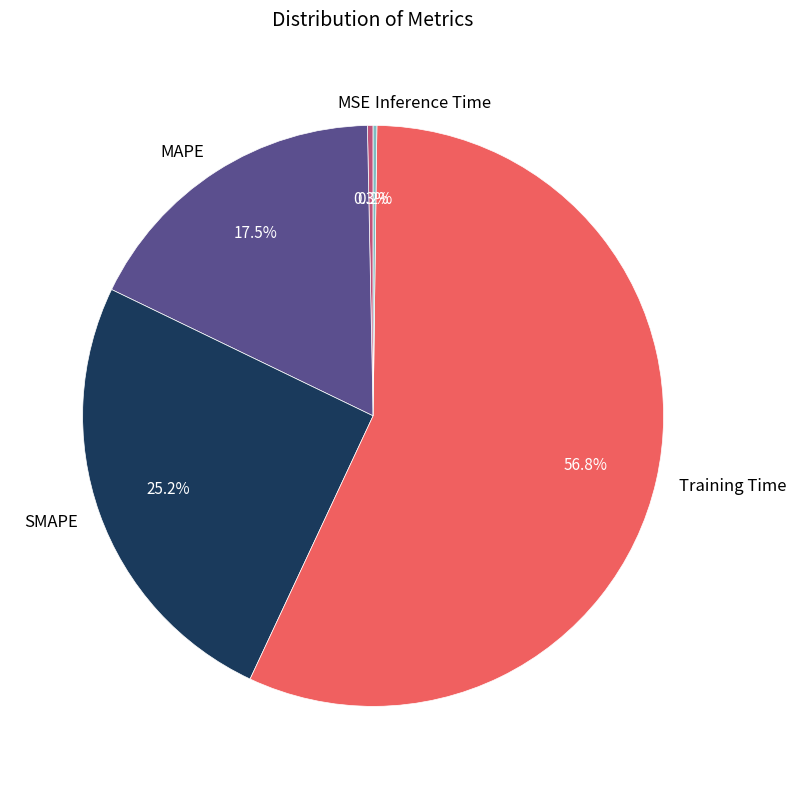

What is the total percentage of SMAPE and MAPE?

42.7%